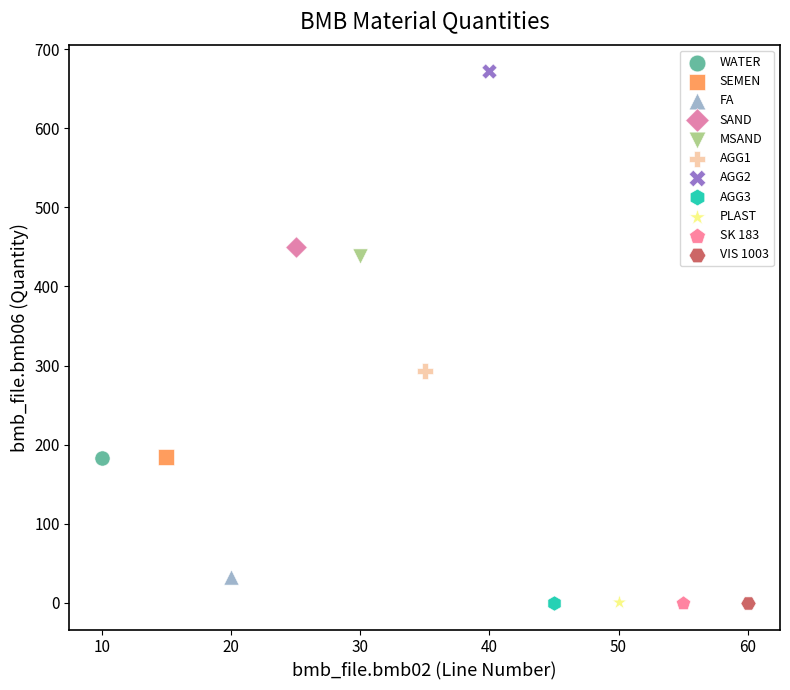

What are all the series names shown in the legend?

WATER, SEMEN, FA, SAND, MSAND, AGG1, AGG2, AGG3, PLAST, SK 183, VIS 1003